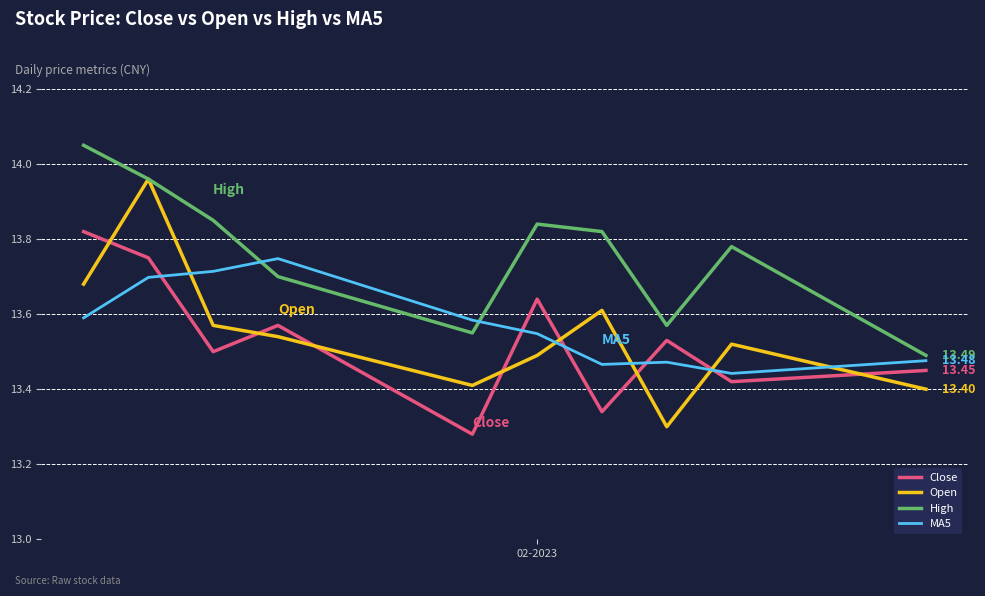

List the series in order of their peak value, lowest first.

MA5, Close, Open, High